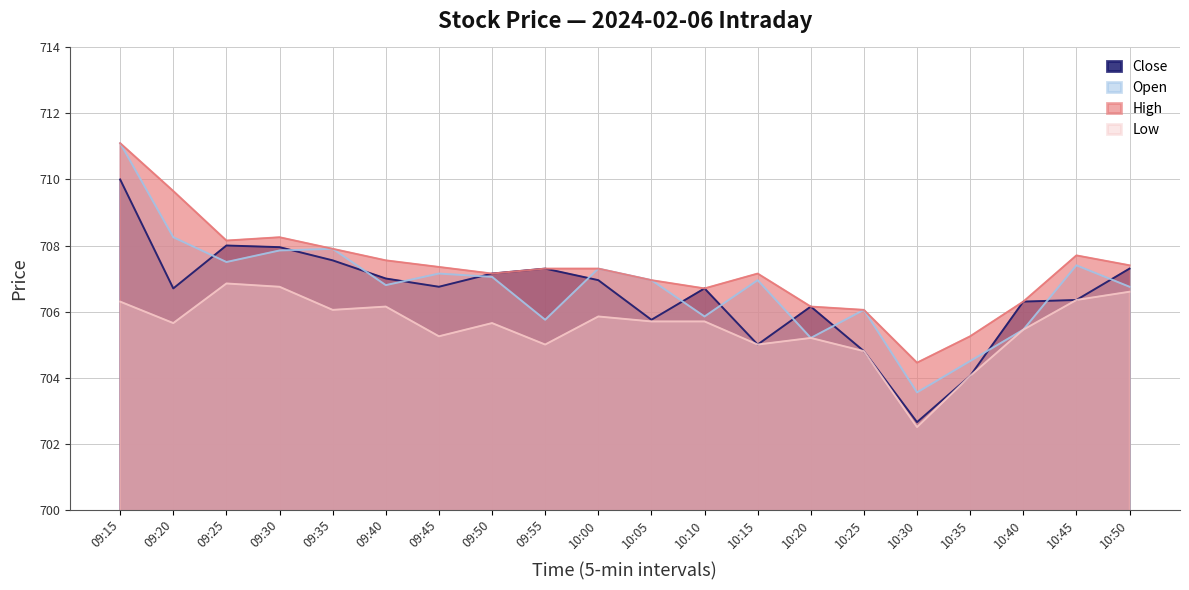

Which category has the lowest value in the Open series?

10:30